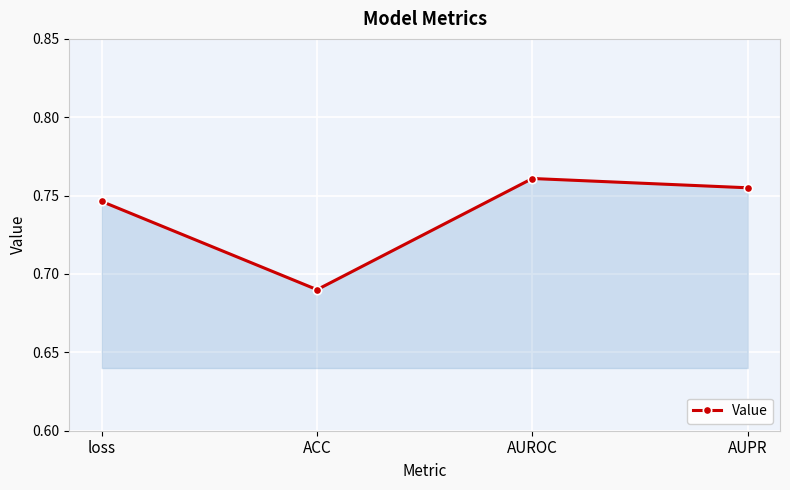

What is the label of the 1st point from the right?

AUPR